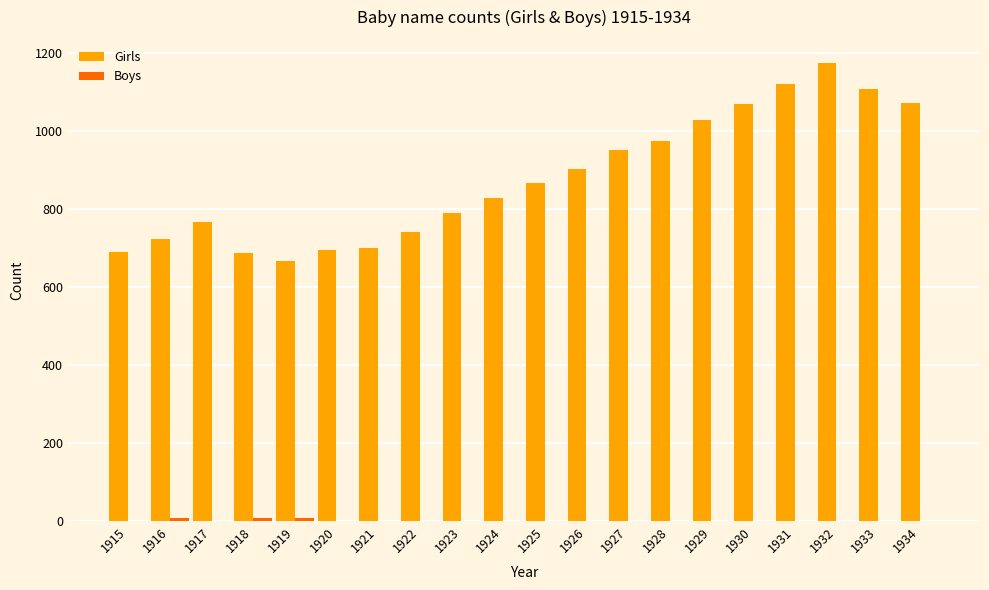

Which category has the highest value in the Girls series?

1932